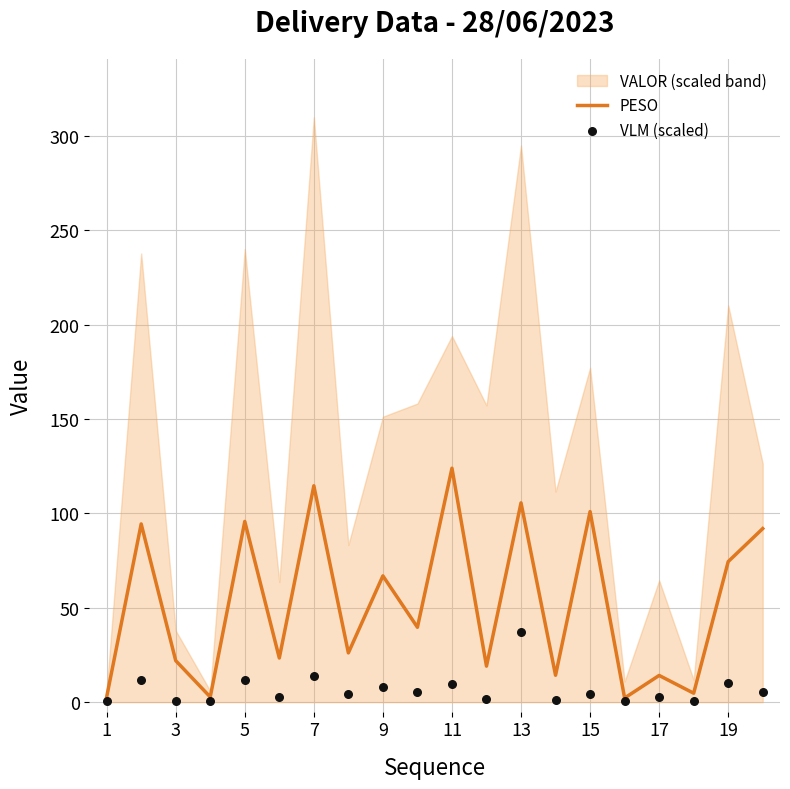

At how many categories does at least one series exceed 109?

2